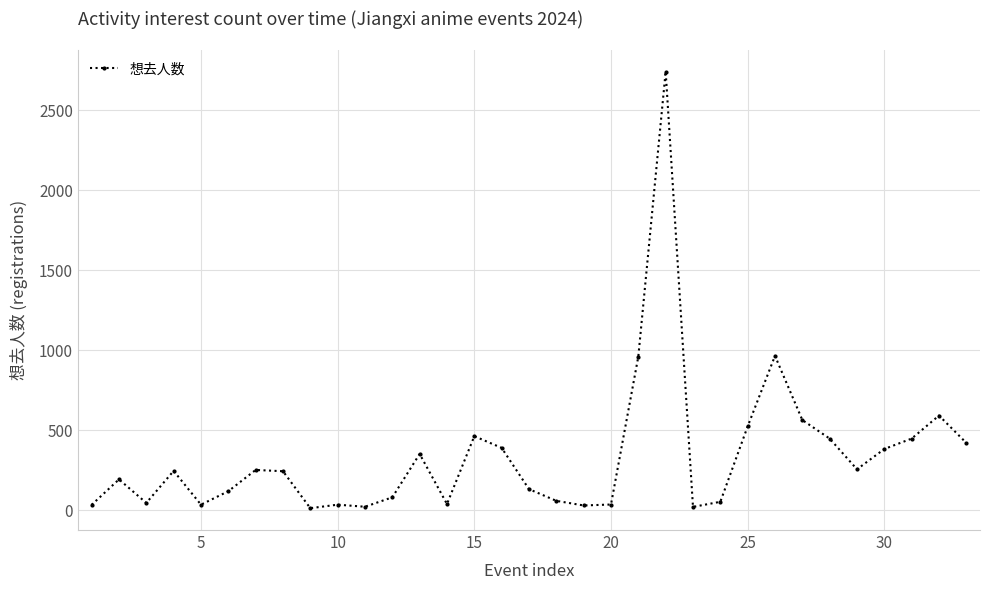

What is the maximum value shown in the chart?

2743